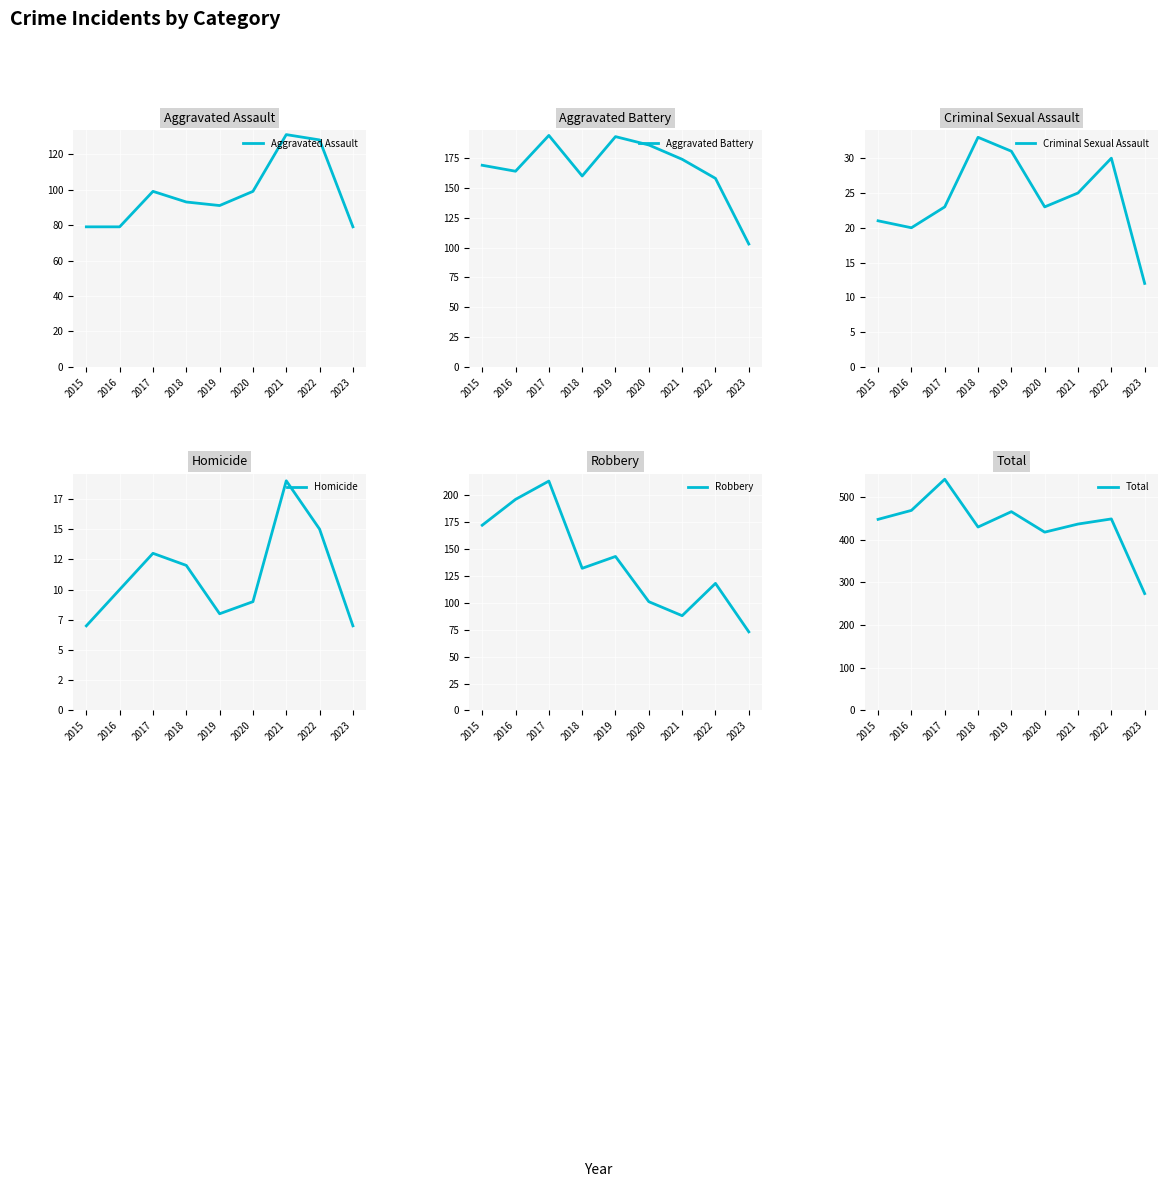

At how many categories does at least one series exceed 31?

9